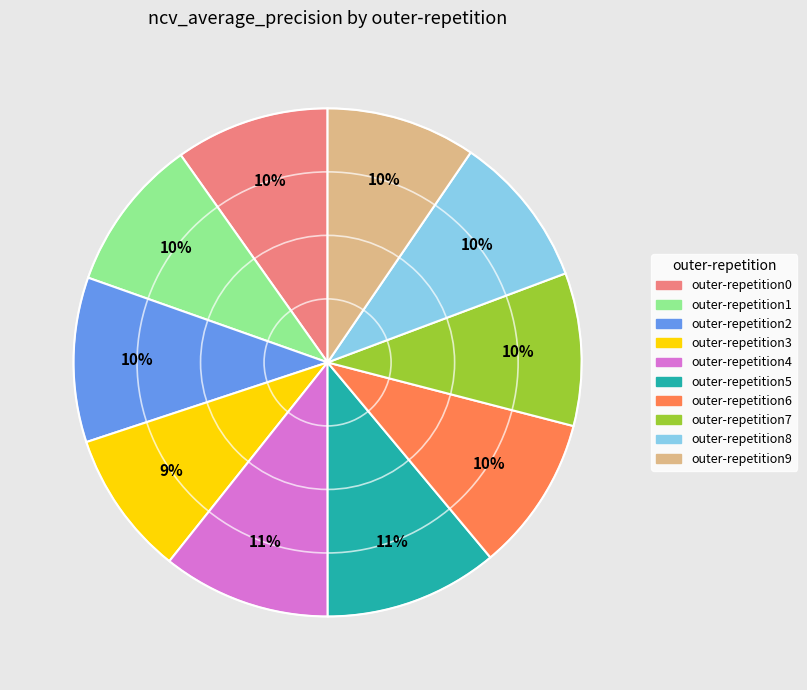

Is outer-repetition6 the majority of the pie?

No